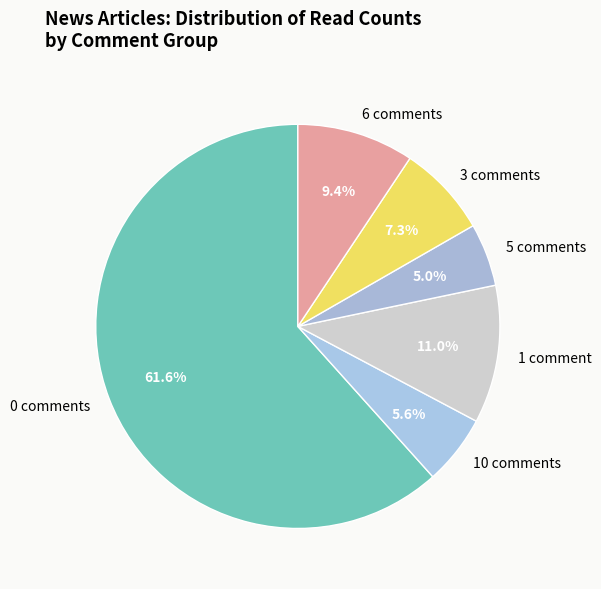

To the nearest percent, what is the difference between the largest and smallest slice percentages?

57%